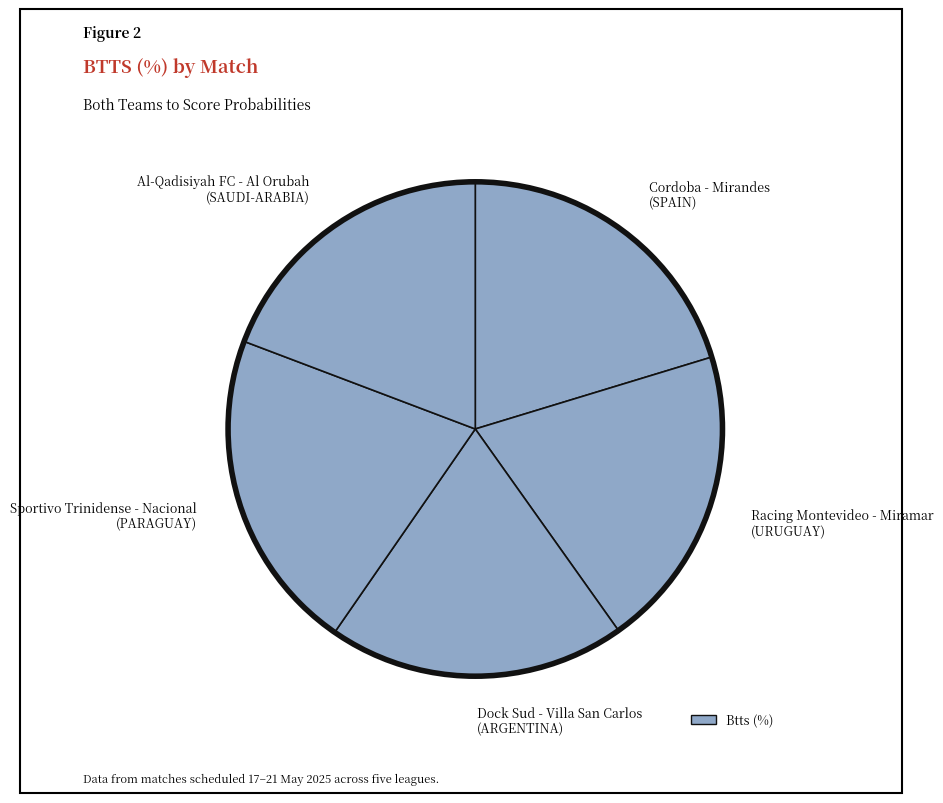

Combined, do Sportivo Trinidense - Nacional (PARAGUAY) and Cordoba - Mirandes (SPAIN) account for over 50%?

No